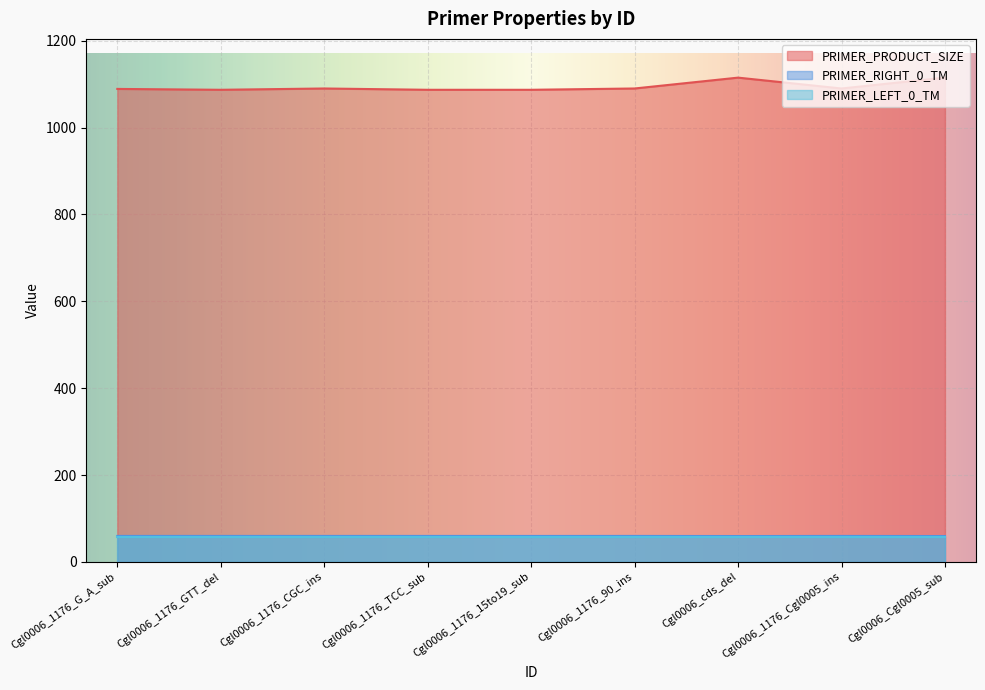

In PRIMER_PRODUCT_SIZE, how many points are higher than both neighbors (excluding endpoints)?

2